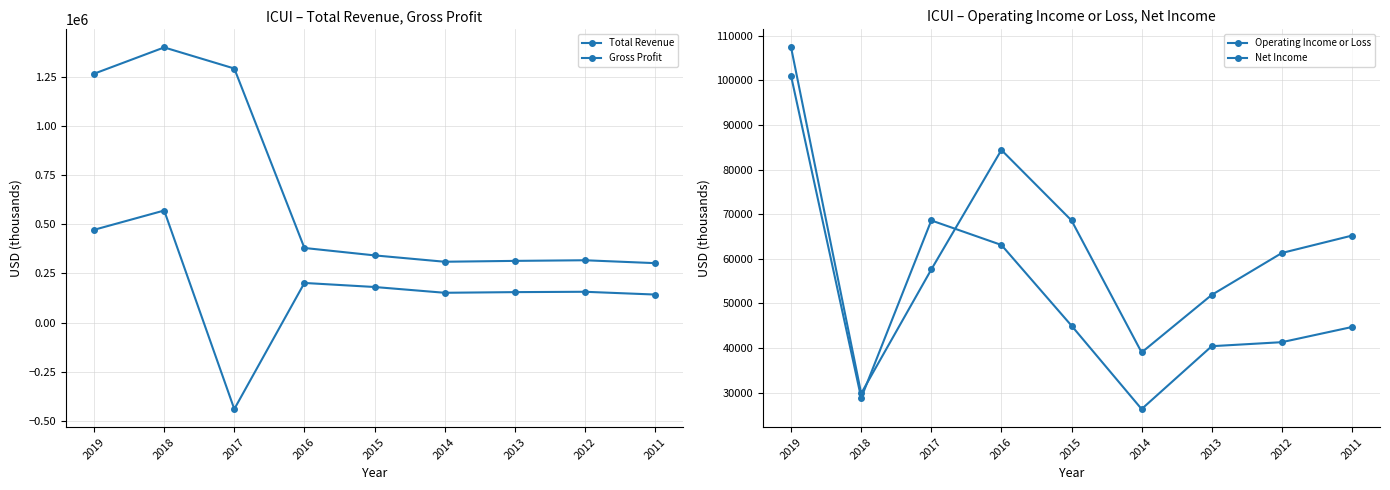

How many series are shown in this chart?

4